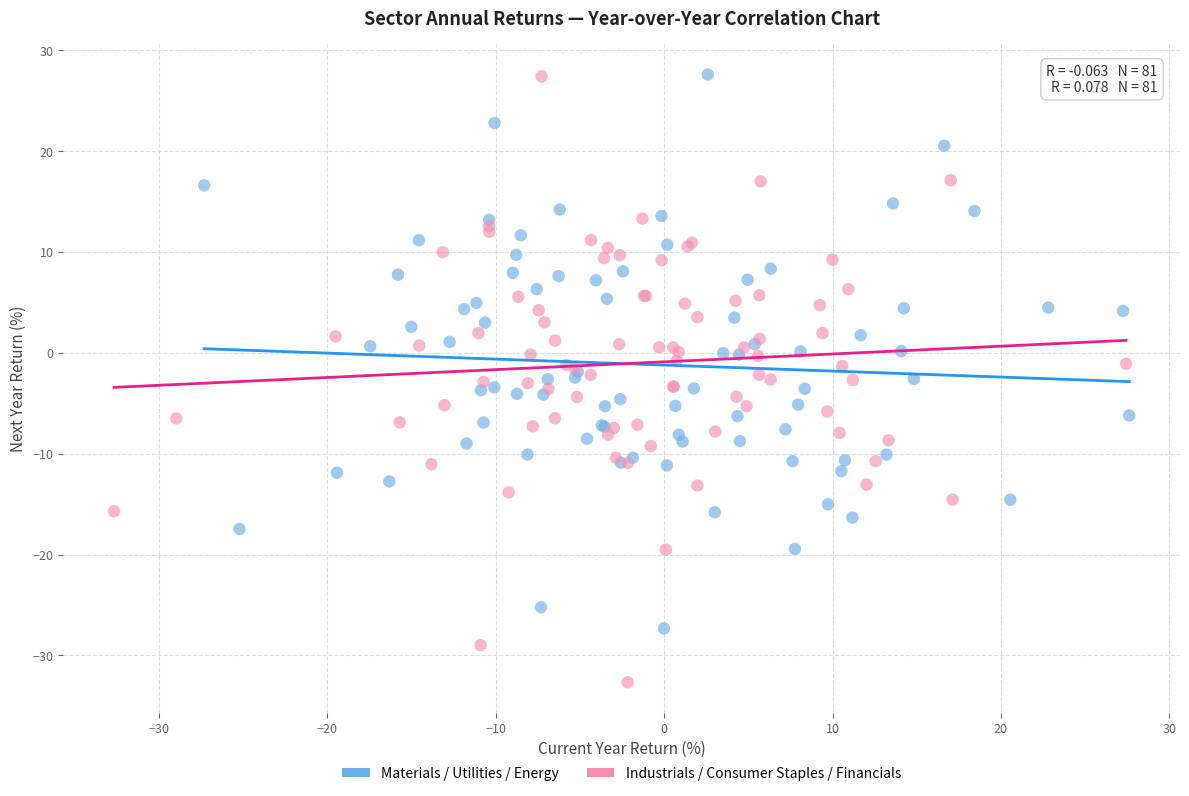

Which series contains the lowest Y value?

Industrials / Consumer Staples / Financials